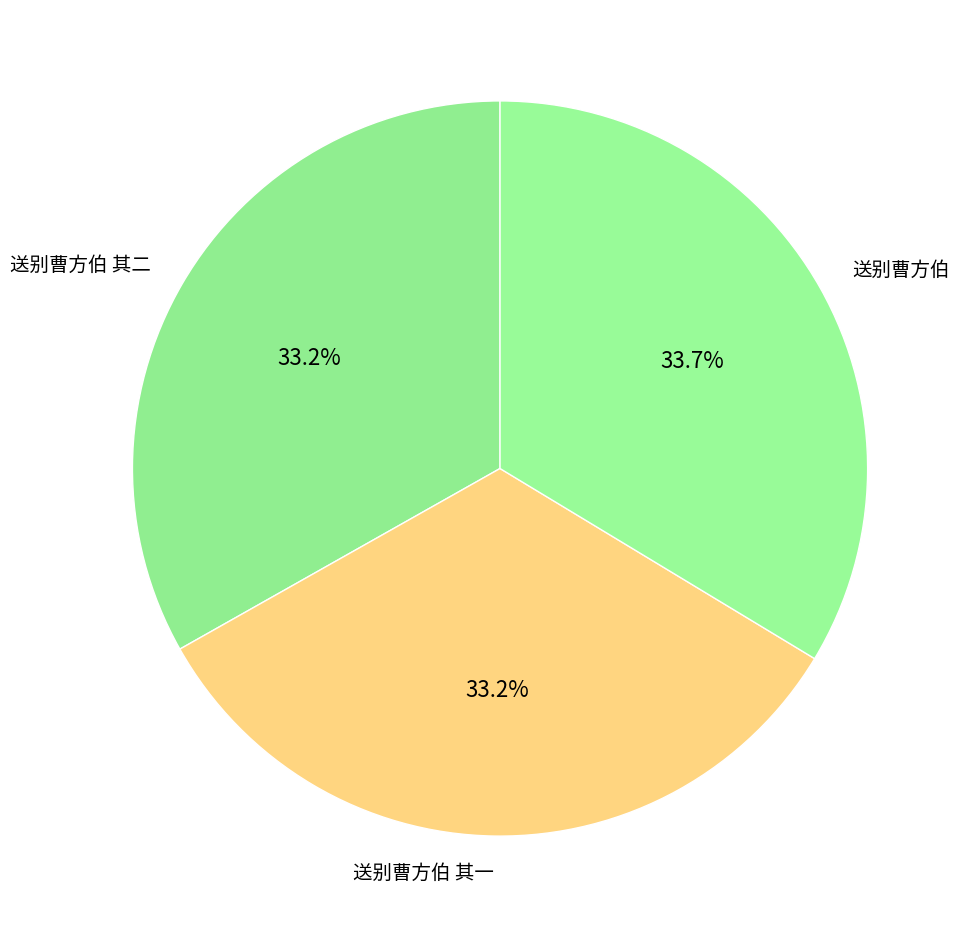

How many segments does this pie chart have?

3